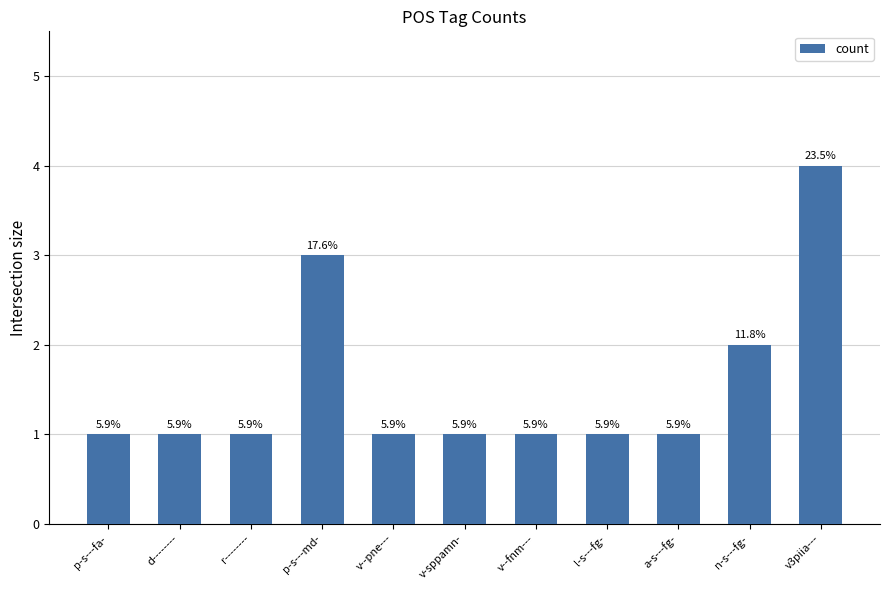

What is the value of the 10th bar from the left?

2